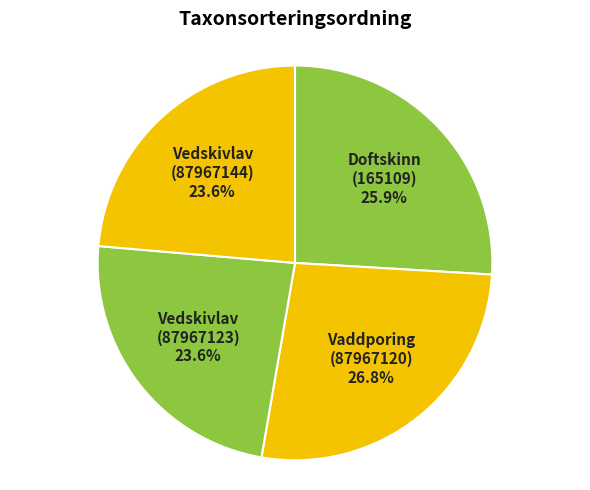

Does Vedskivlav (87967123) represent more than half of the total?

No